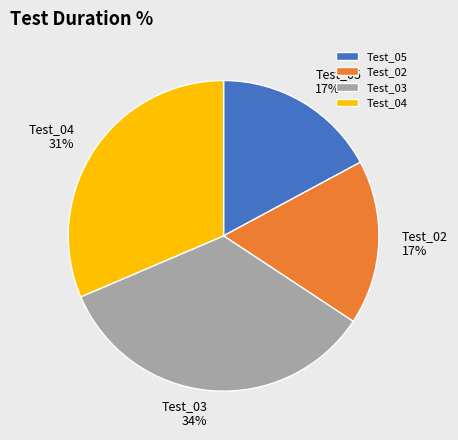

Which slice is the largest?

Test_03